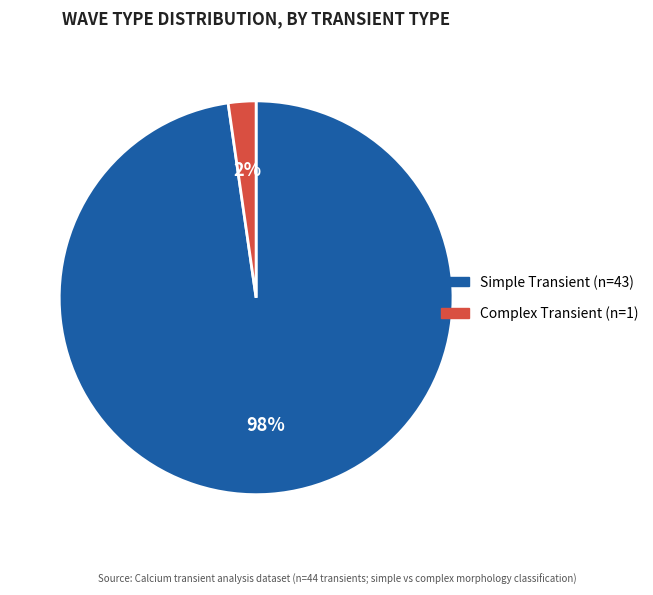

Does any single category account for the majority?

Yes